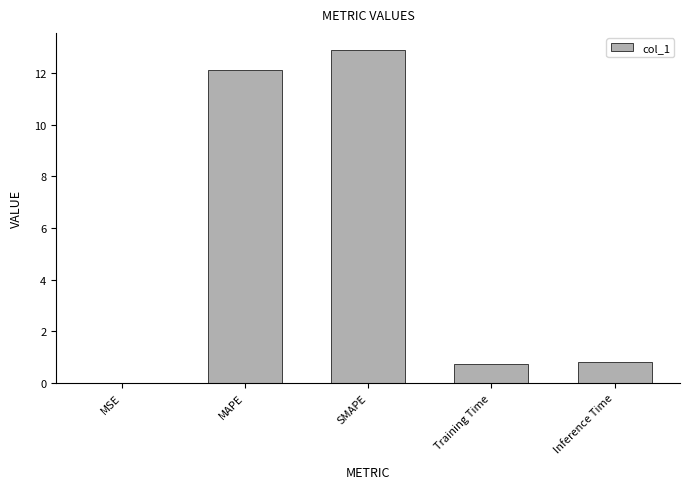

True or false: the data shows 0.8 at Inference Time.

True